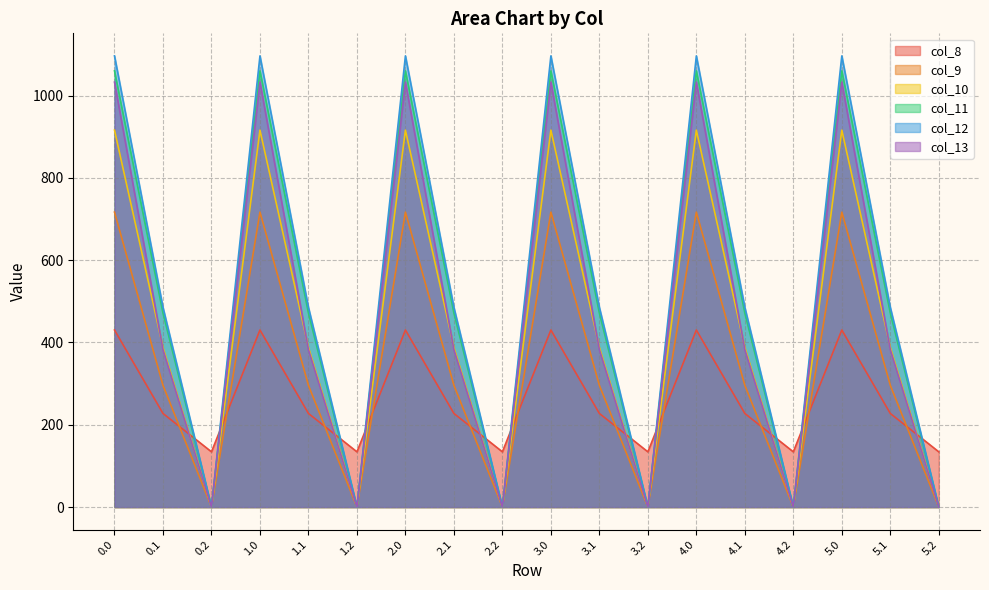

At which category does col_11 reach its first local valley?

0.2